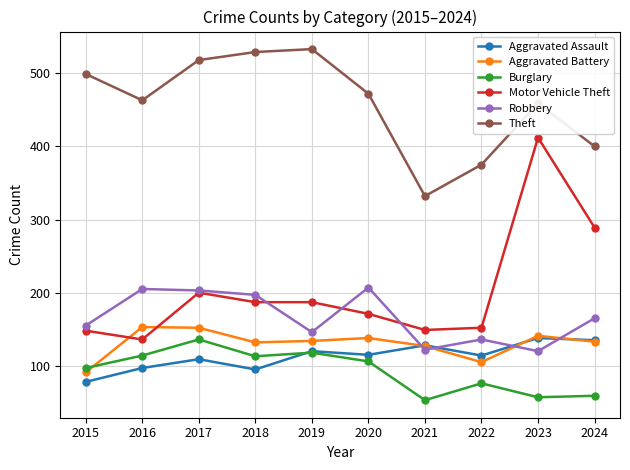

What are all the series names shown in the legend?

Aggravated Assault, Aggravated Battery, Burglary, Motor Vehicle Theft, Robbery, Theft